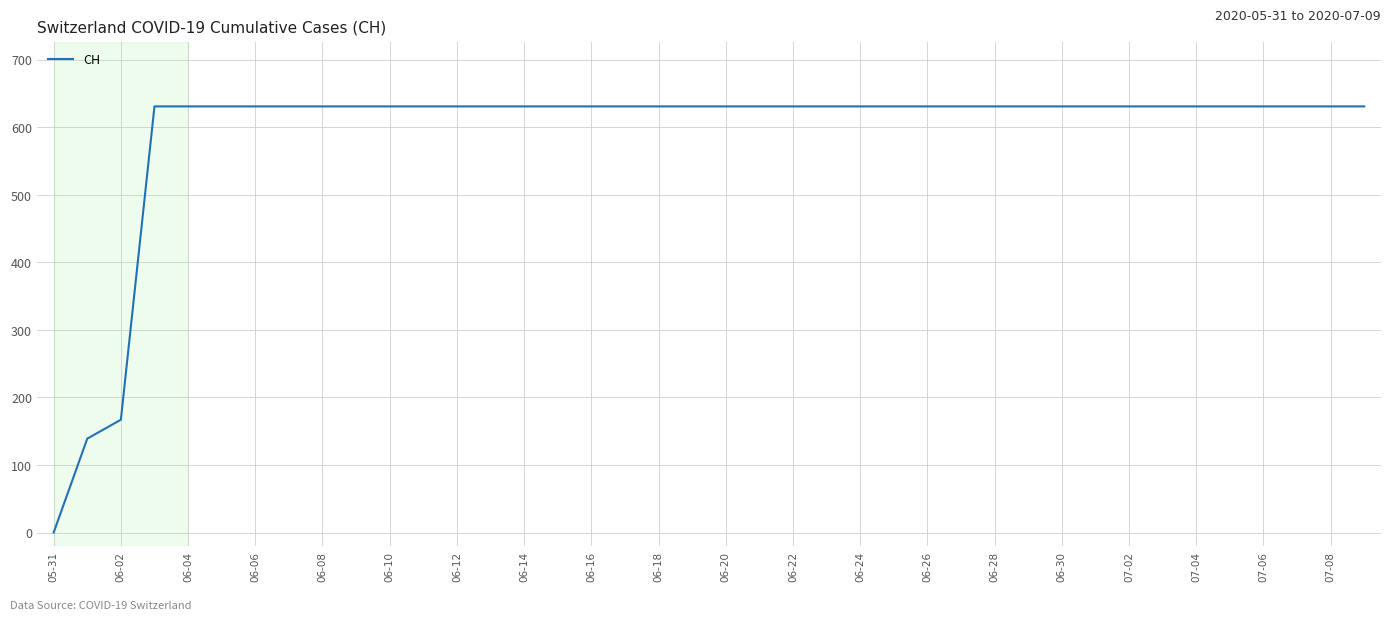

Is this an area chart (filled region under the line)?

No